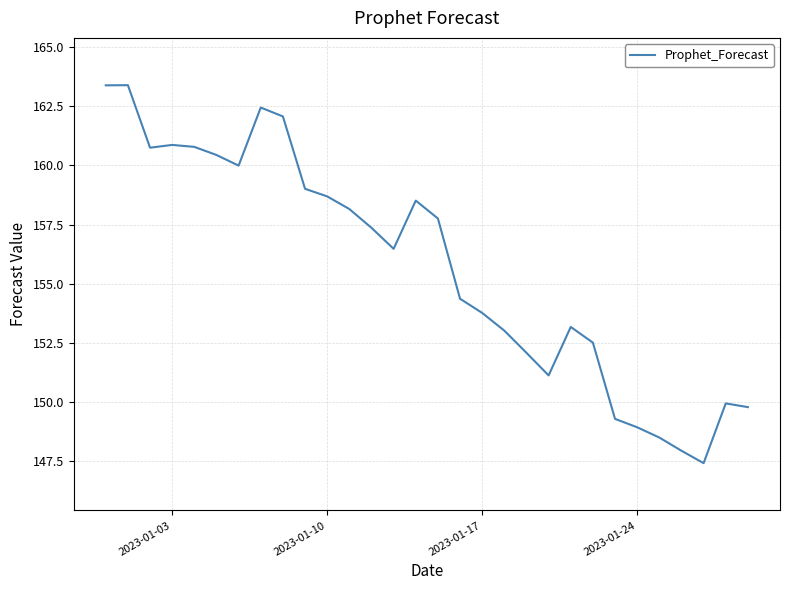

What is the smallest value displayed?

147.4